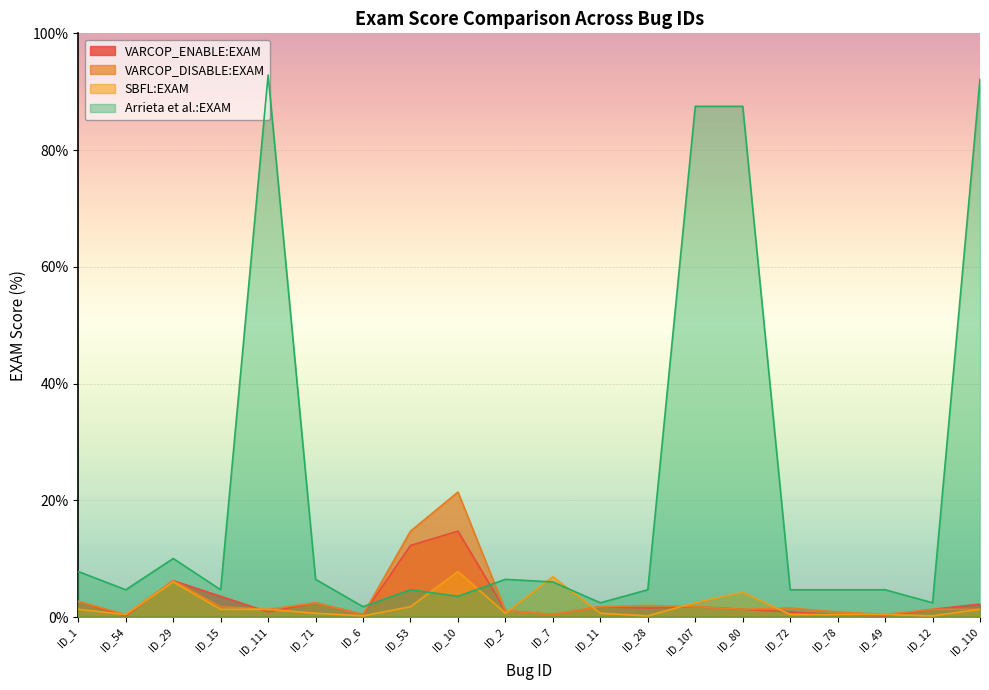

Reading left to right, transcribe all the data shown in this chart.

VARCOP_ENABLE:EXAM: 2.7	0.2	6.2	3.6	0.9	2.5	0.4	12.3	14.7	1.1	0.4	1.8	1.6	1.8	1.3	0.9	0.4	0.2	1.3	2.2
VARCOP_DISABLE:EXAM: 2.7	0.4	6.2	1.8	1.3	2.5	0.4	14.7	21.4	1.1	0.4	1.8	2.0	1.8	1.3	1.6	0.9	0.4	1.3	1.3
SBFL:EXAM: 1.3	0.4	6.0	1.3	1.3	0.7	0.2	1.8	7.8	0.7	6.9	0.7	0.2	2.5	4.2	0.4	0.4	0.4	0.2	1.3
Arrieta et al.:EXAM: 7.8	4.7	10.0	4.7	92.9	6.5	1.8	4.7	3.6	6.5	6.0	2.5	4.7	87.5	87.5	4.7	4.7	4.7	2.5	92.2